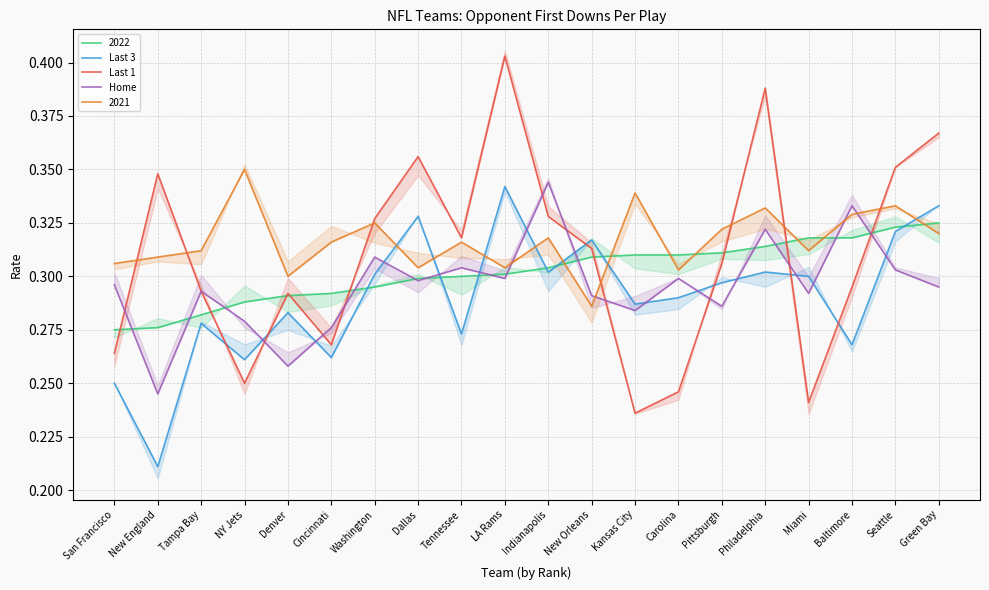

The Last 3 series shows 0.1 at Miami. True or false?

False